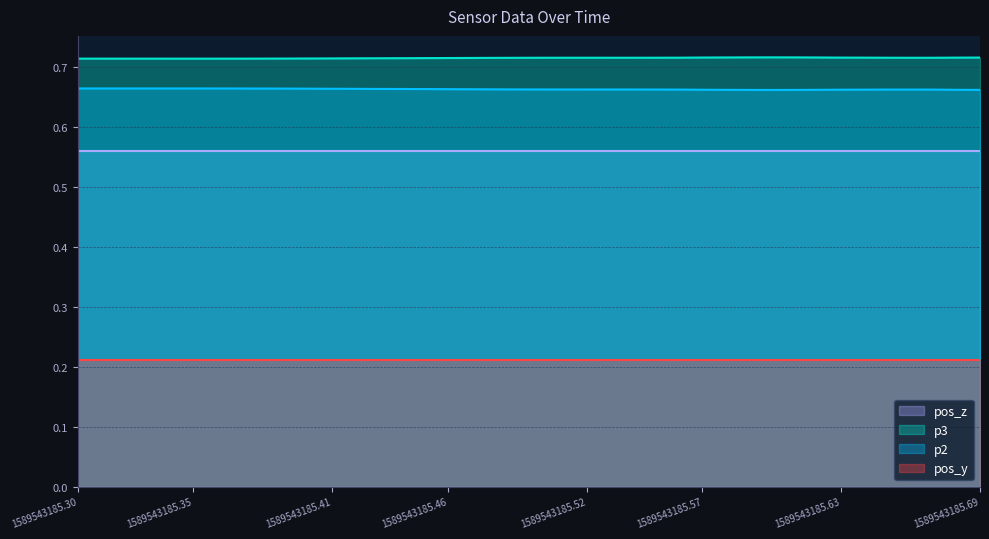

What is the total value across all series at 38?

1.4